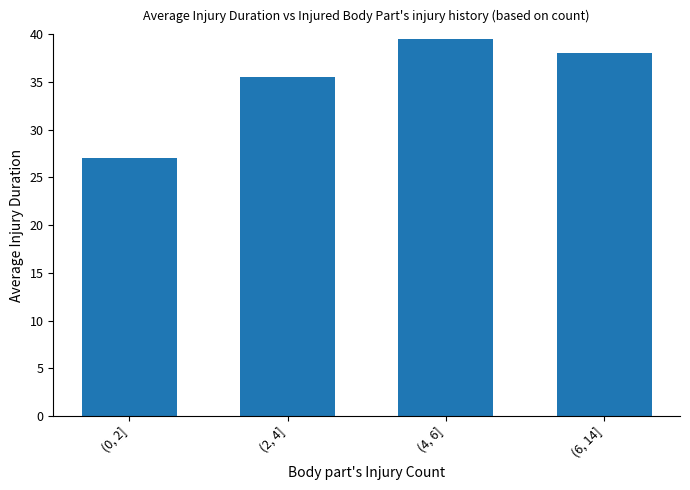

Rank the categories by value from highest to lowest.

(4, 6], (6, 14], (2, 4], (0, 2]